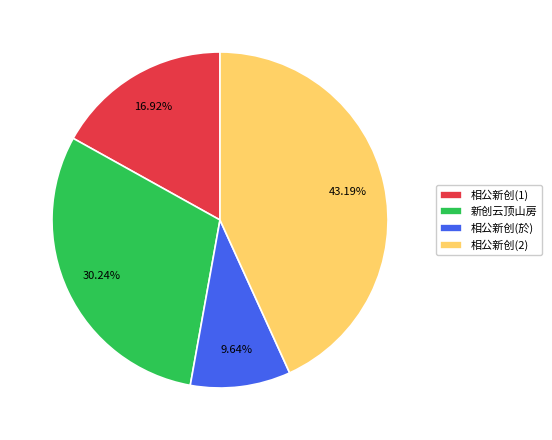

Between 相公新创(於) and 新创云顶山房, which is larger?

新创云顶山房